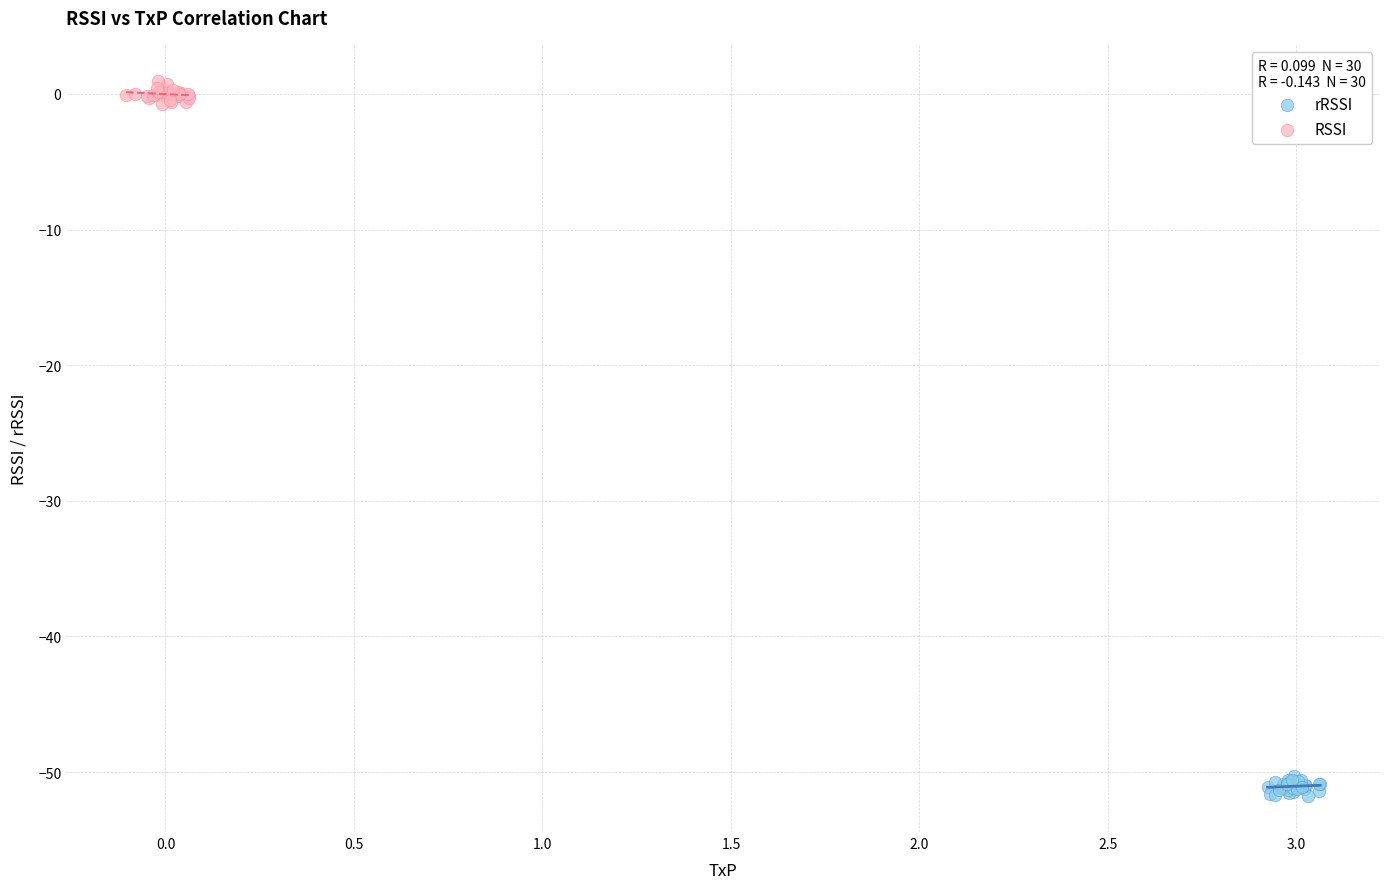

Which series reaches the minimum Y coordinate?

rRSSI